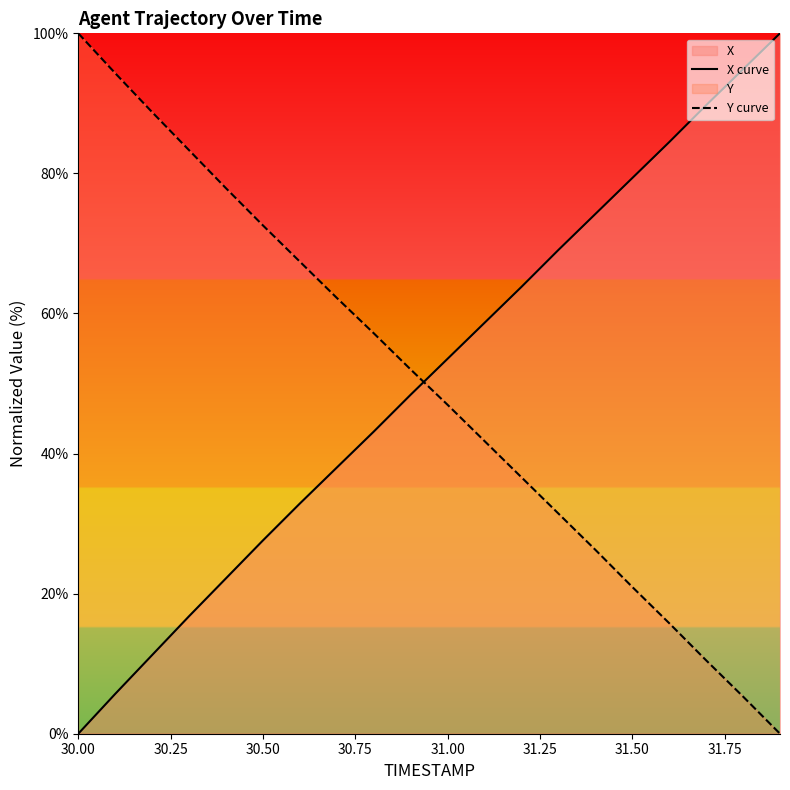

At which label does Y curve first exceed 52?

30.00